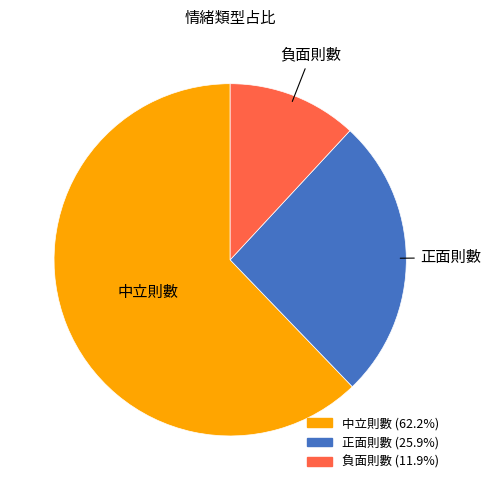

Combined, do 中立則數 and 正面則數 account for over 50%?

Yes